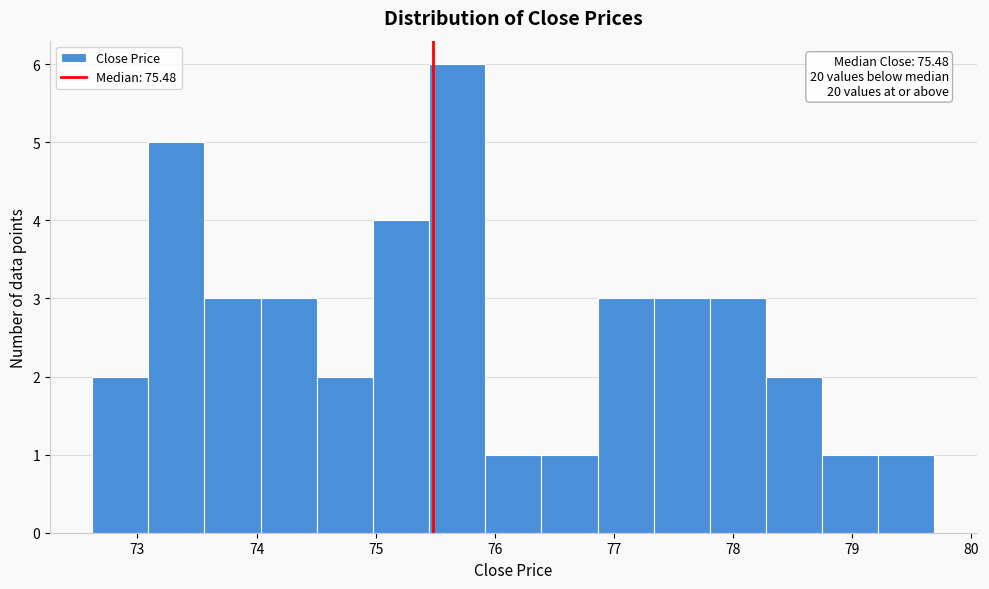

Over which range of the x-axis is the bar tallest?

75.4 to 75.9